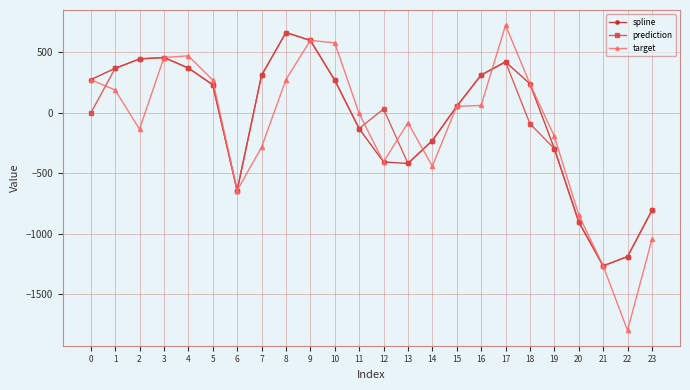

At which label does prediction reach its minimum?

21